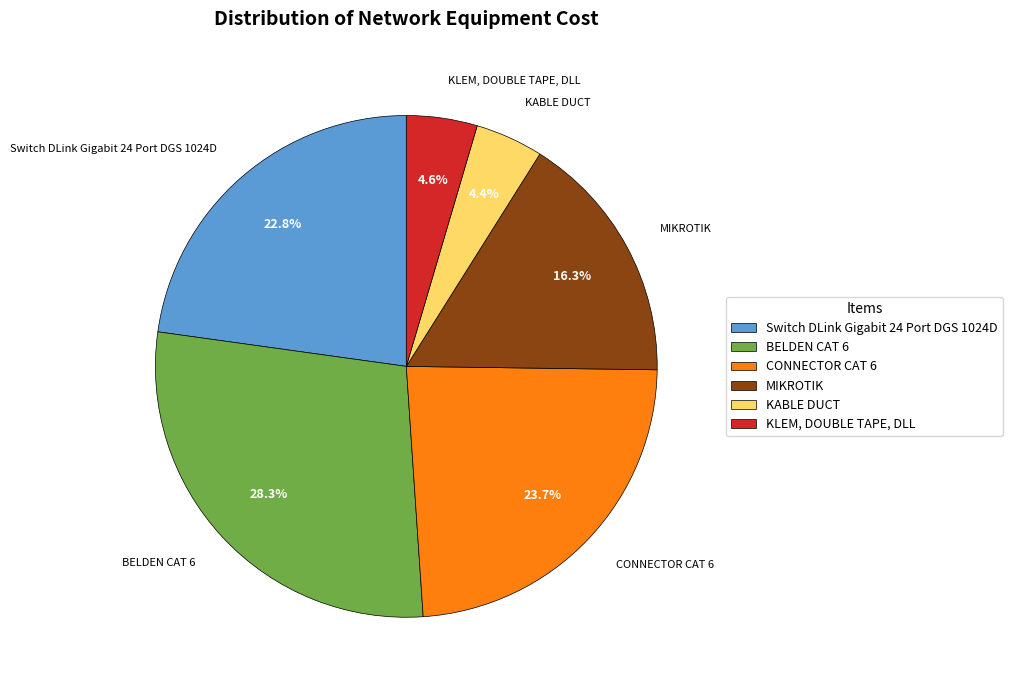

Count the number of slices in the pie.

6